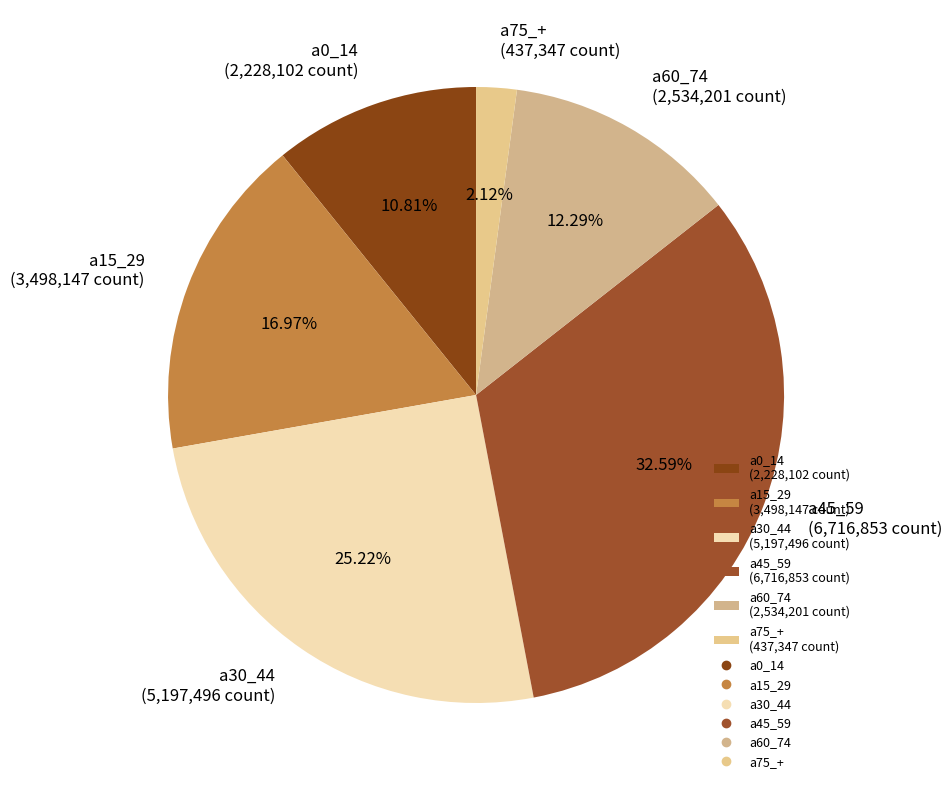

What is the ratio of the value at a15_29 (3,498,147 count) to the value at a45_59 (6,716,853 count)?

0.5